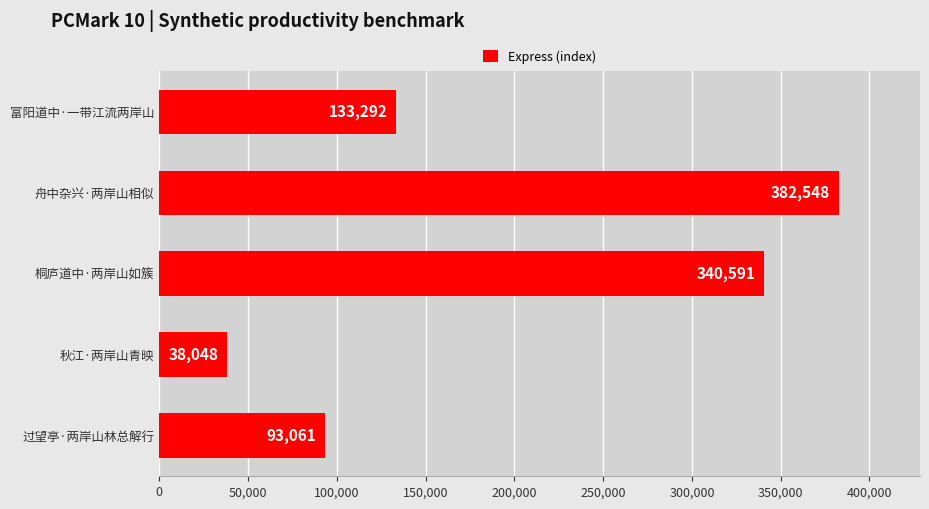

List the labels in order of value, largest first.

舟中杂兴·两岸山相似, 桐庐道中·两岸山如簇, 富阳道中·一带江流两岸山, 过望亭·两岸山林总解行, 秋江·两岸山青映